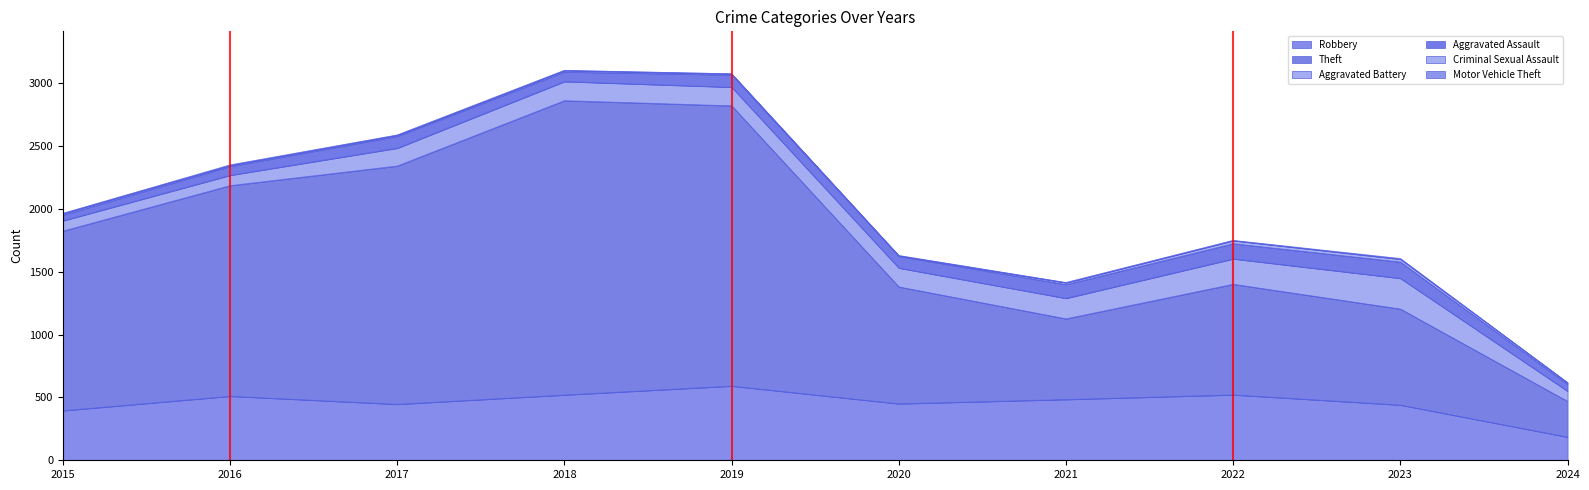

True or false: Theft and Criminal Sexual Assault cross at least once.

False